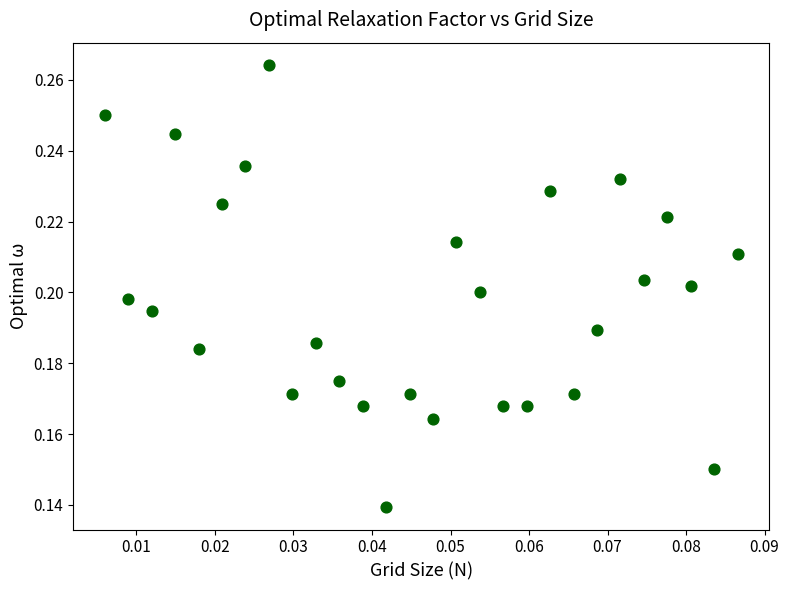

Count the number of points in this scatter plot.

28